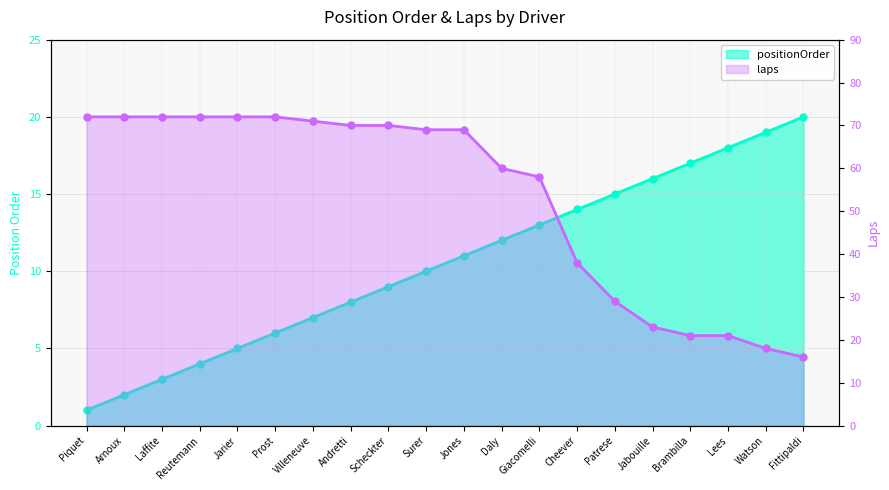

At which label does positionOrder first exceed 11?

Daly